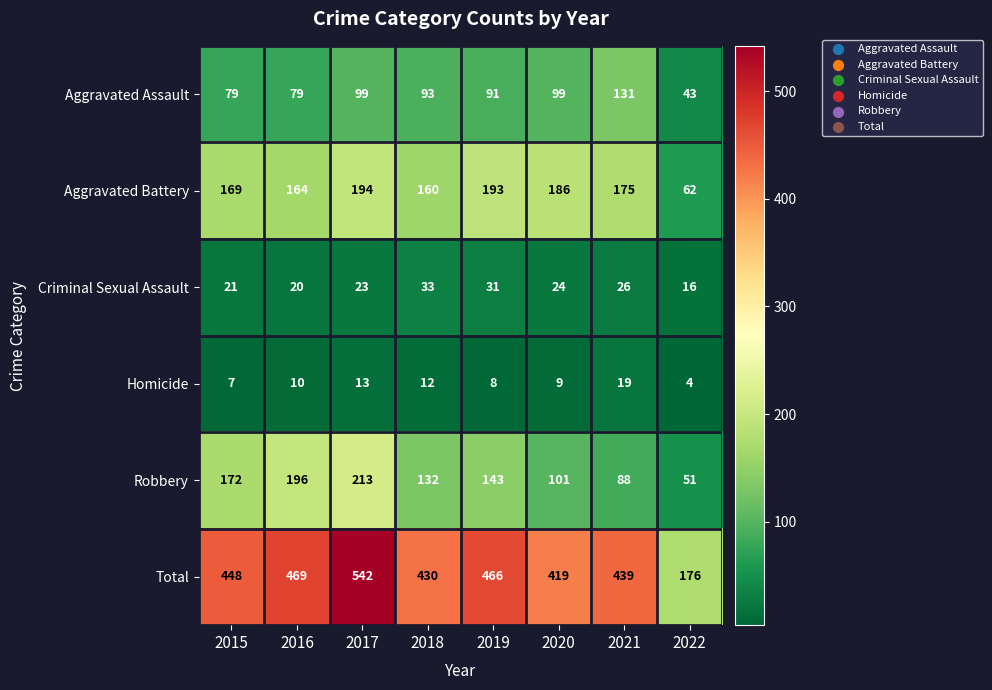

What is the difference between the Criminal Sexual Assault values at 2021 and 2016?

6